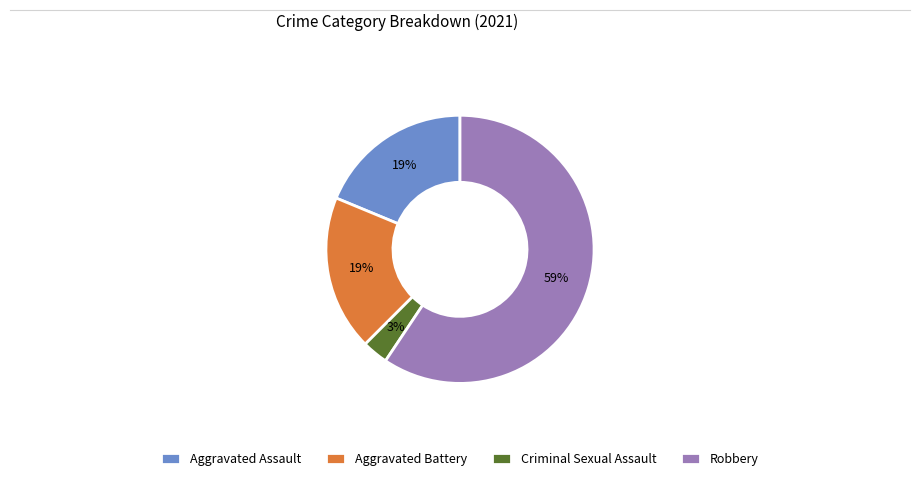

To the nearest percent, what is the difference between the largest and smallest slice percentages?

56%